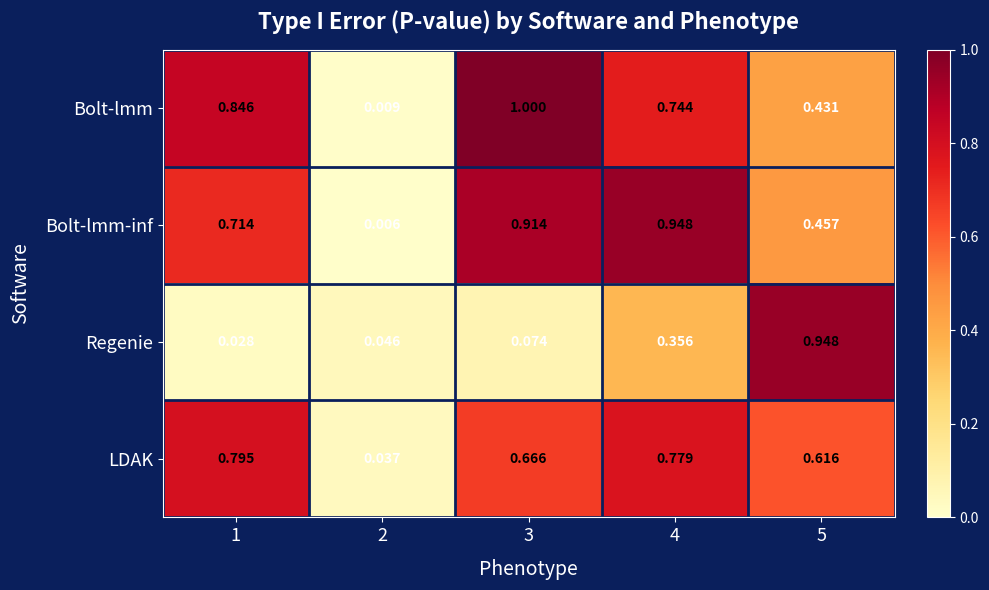

Which series changed the most between 2 and 5?

Regenie